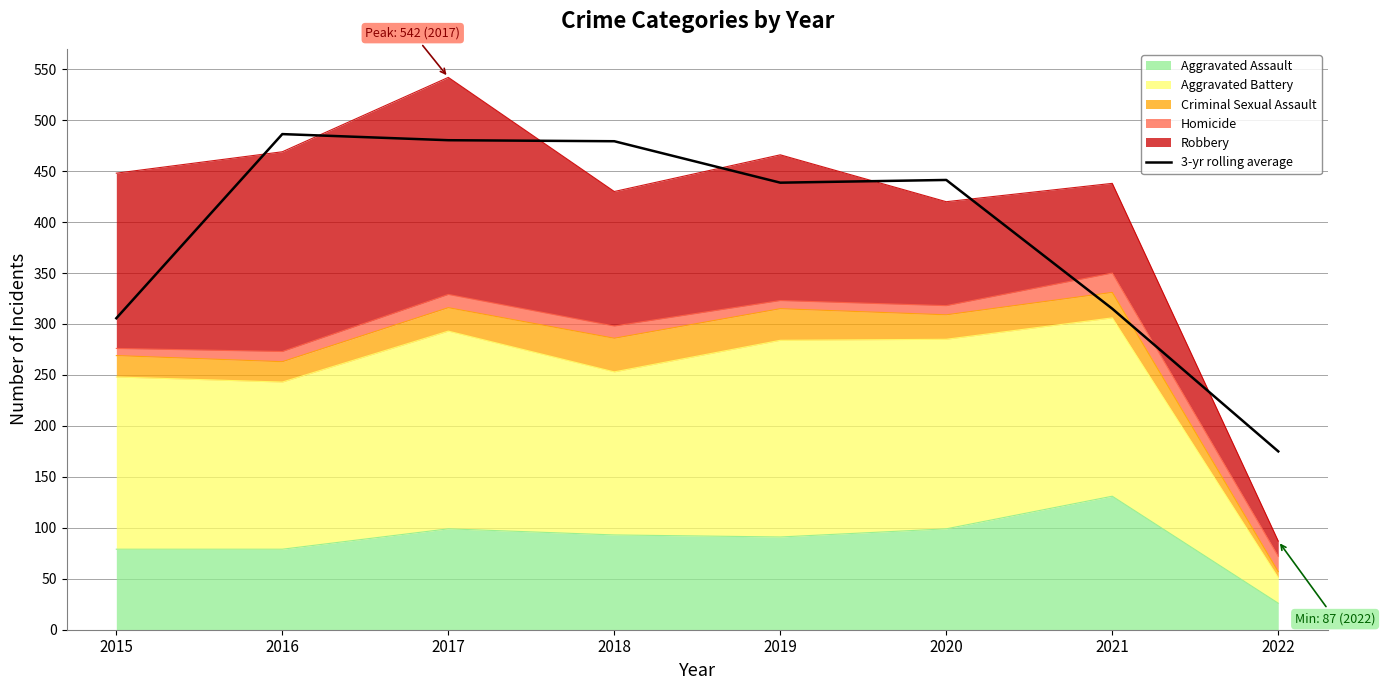

The chart shows a value of 155.9 at 2018. True or false?

False